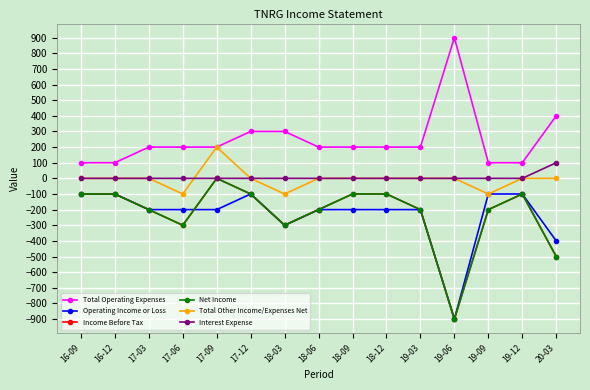

What is the difference between the second highest and minimum values in the Operating Income or Loss series?

800